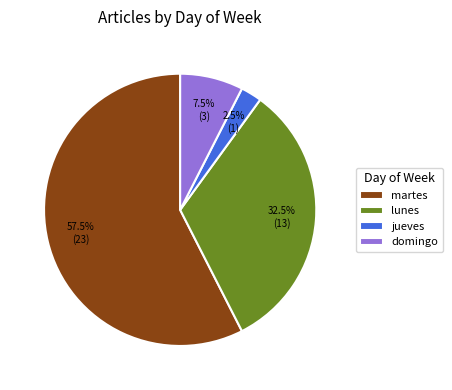

How many segments does this pie chart have?

4